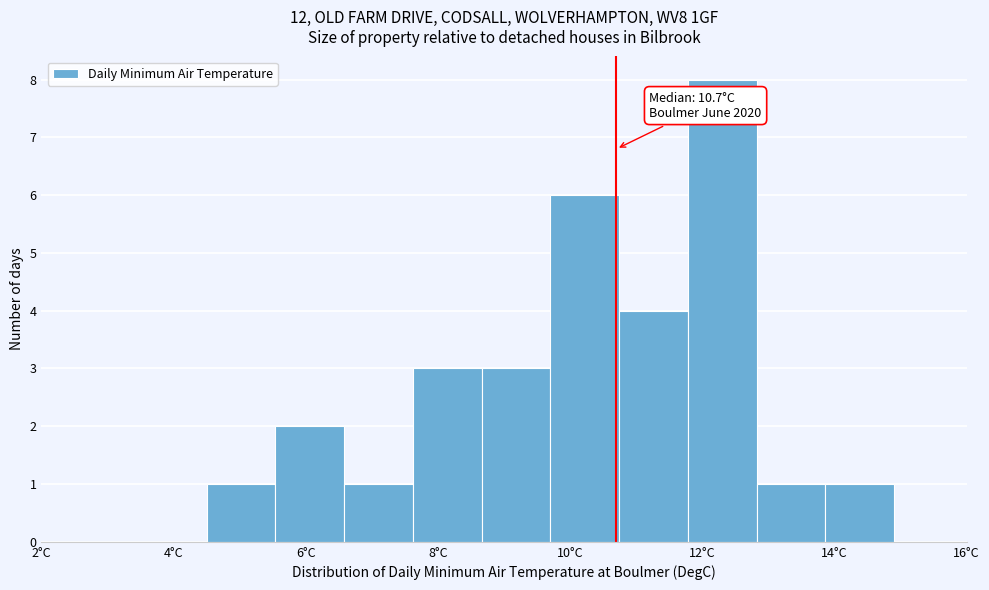

Over which range of the x-axis is the bar tallest?

11.78 to 12.82